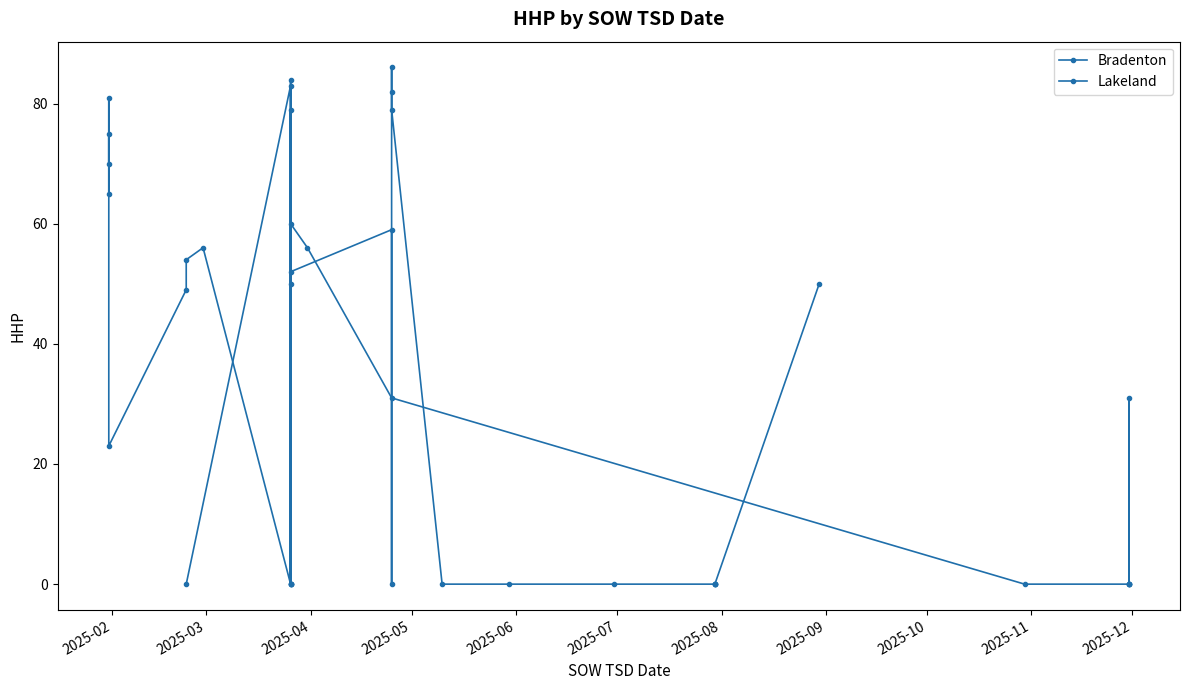

Where is the first local maximum?

2025-03-26